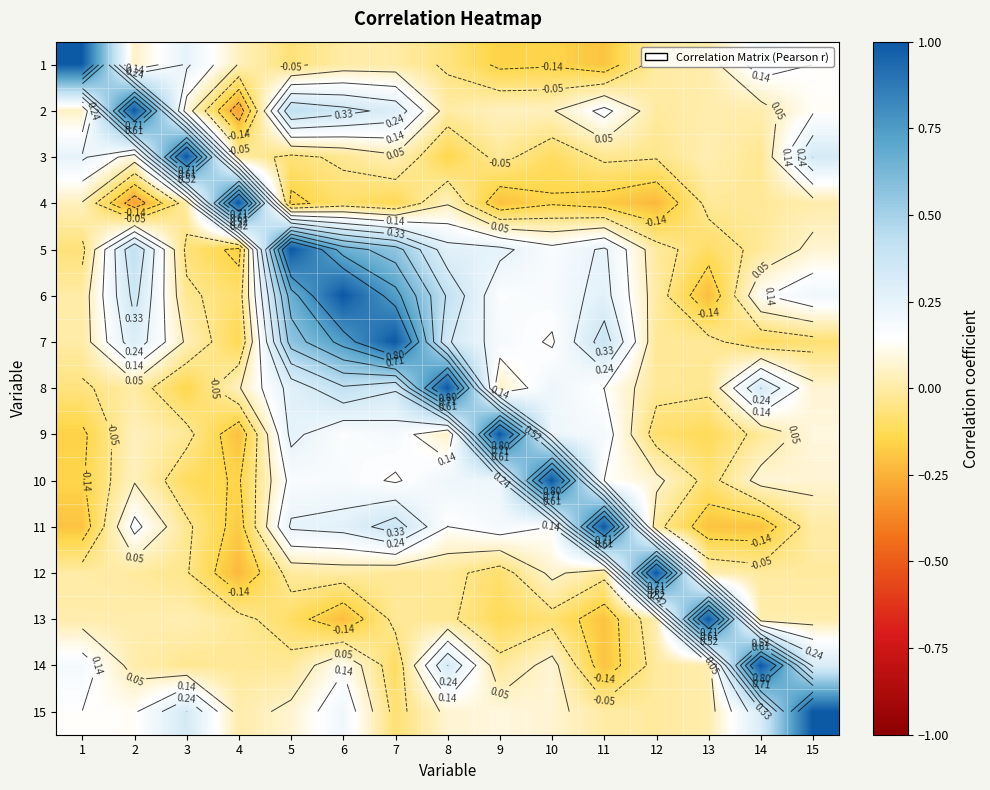

What is the average value of the 1 series?

0.1